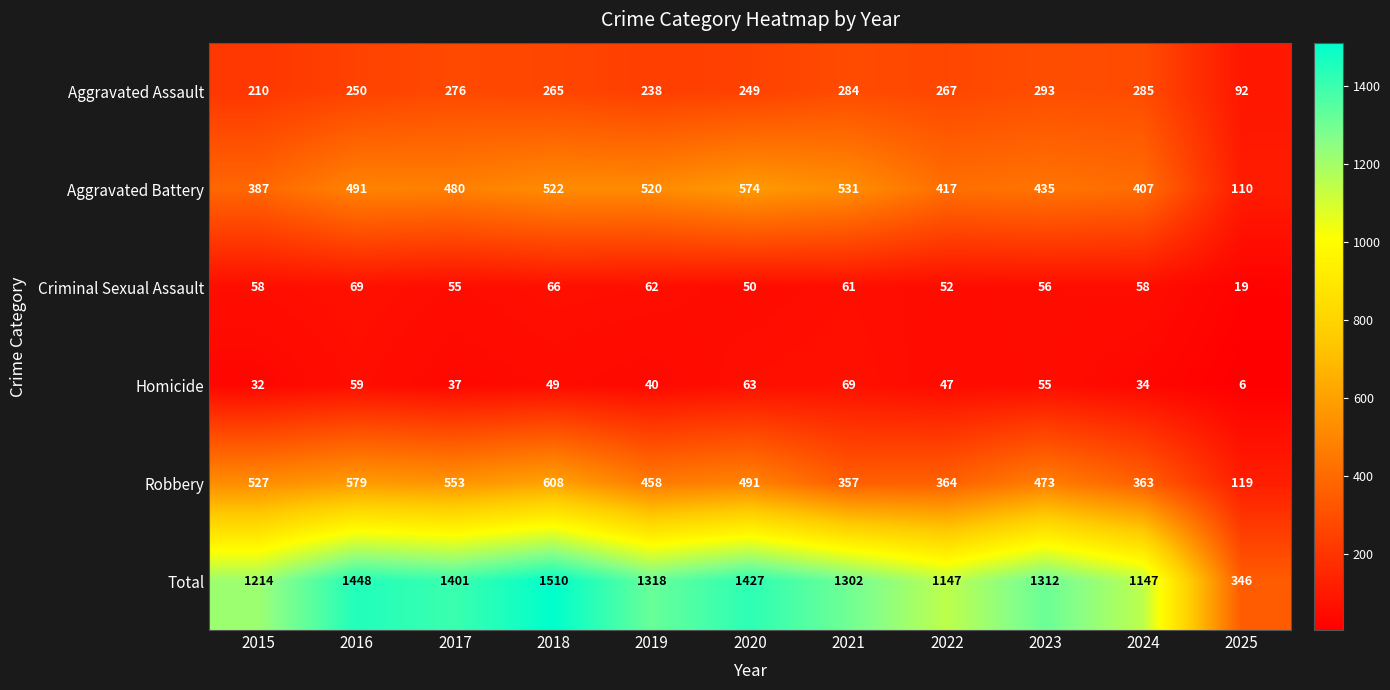

Rank the series at 2023 from highest to lowest value.

Total, Robbery, Aggravated Battery, Aggravated Assault, Criminal Sexual Assault, Homicide